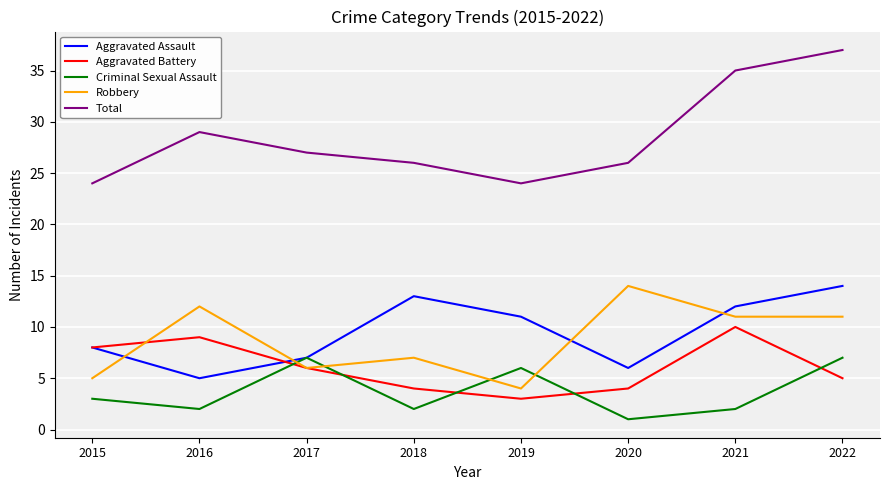

Reading right to left, transcribe all the data shown in this chart.

Aggravated Assault: 14	12	6	11	13	7	5	8
Aggravated Battery: 5	10	4	3	4	6	9	8
Criminal Sexual Assault: 7	2	1	6	2	7	2	3
Robbery: 11	11	14	4	7	6	12	5
Total: 37	35	26	24	26	27	29	24